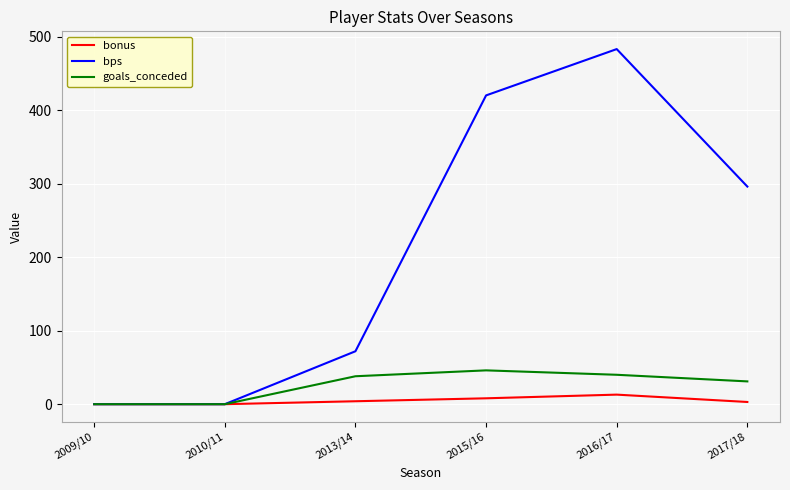

What is the maximum value shown in the chart?

483